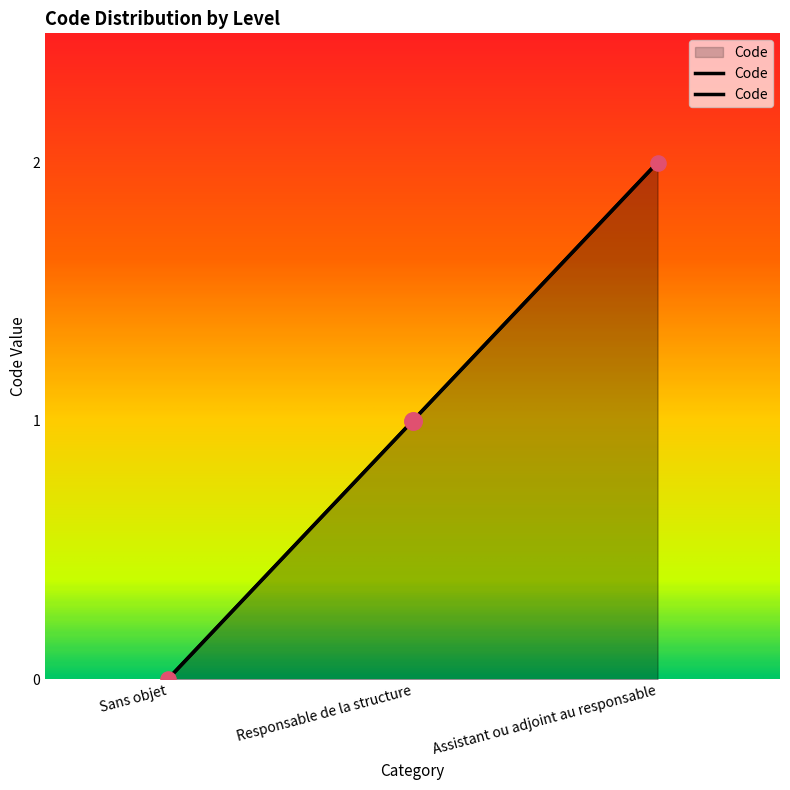

Which has a higher value, Responsable de la structure or Sans objet?

Responsable de la structure